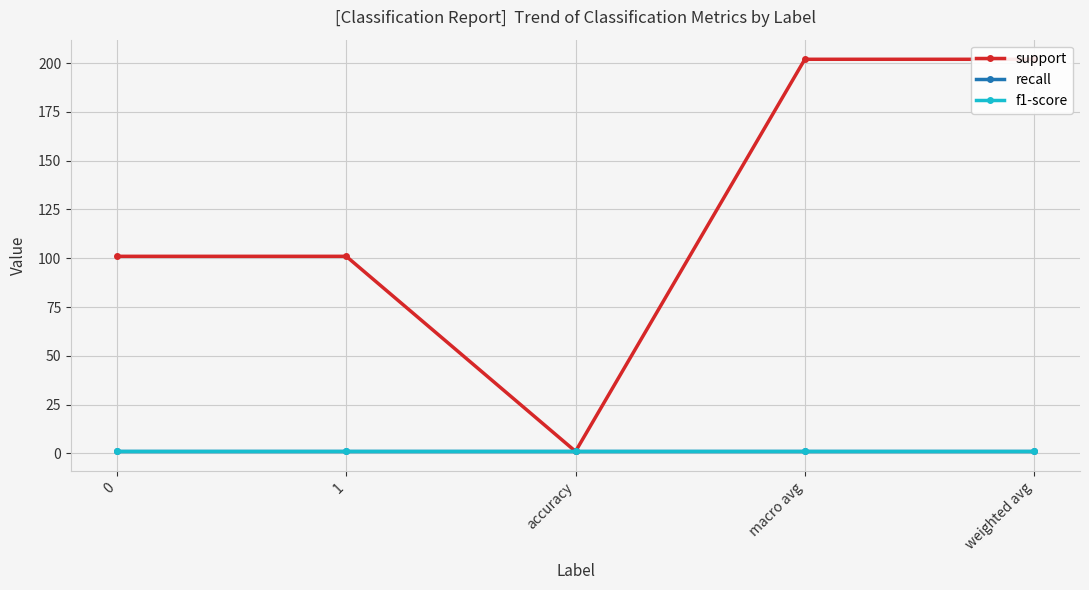

Which series has the largest total across all categories?

support